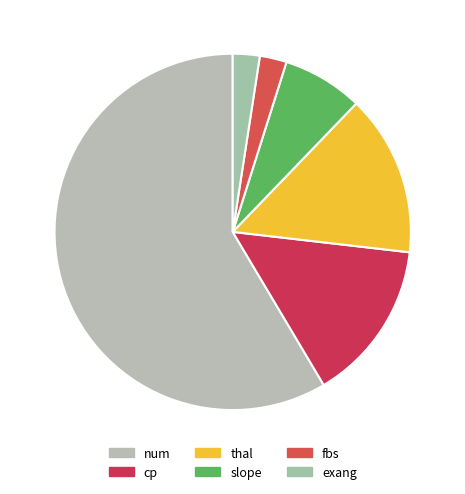

Rank the categories by value from highest to lowest.

num, thal, cp, slope, exang, fbs